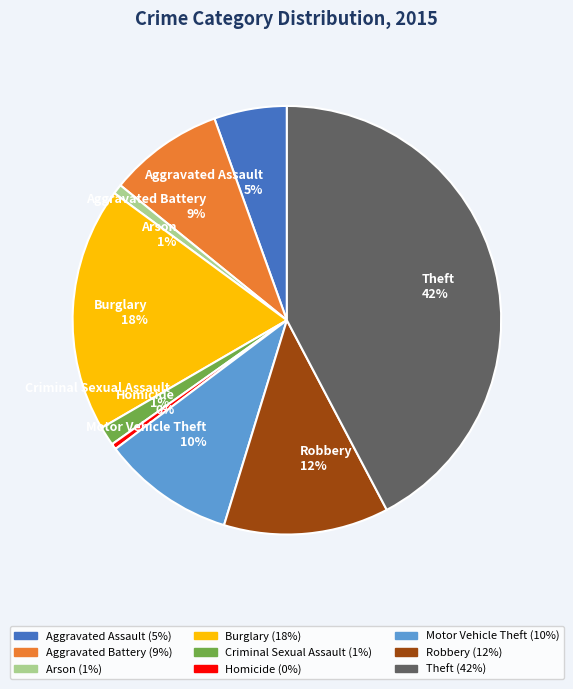

Is Aggravated Assault the majority of the pie?

No